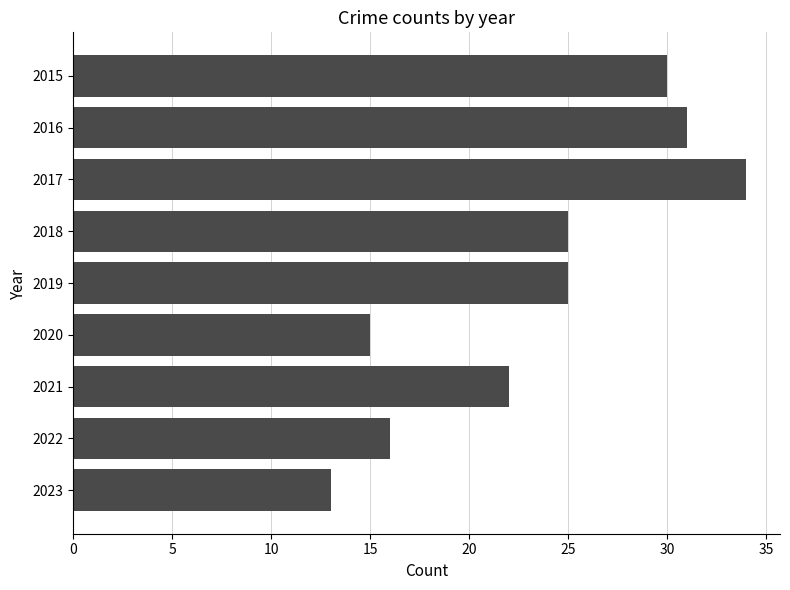

How many series are shown in this chart?

1